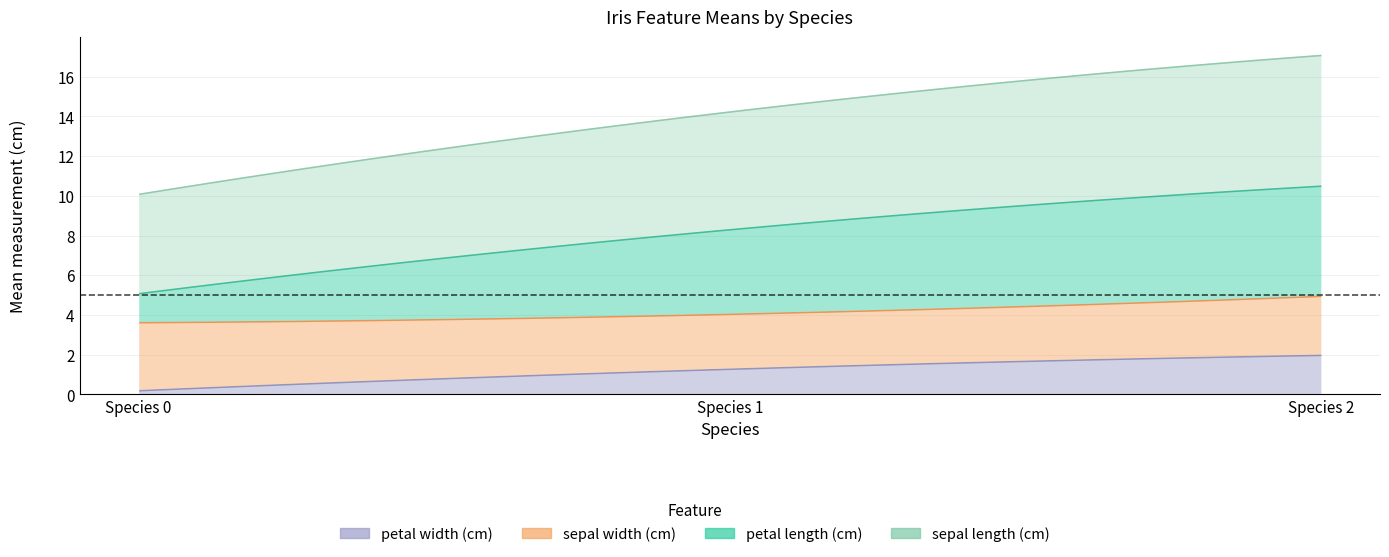

The sepal width (cm) series shows 2.8 at 1. True or false?

True